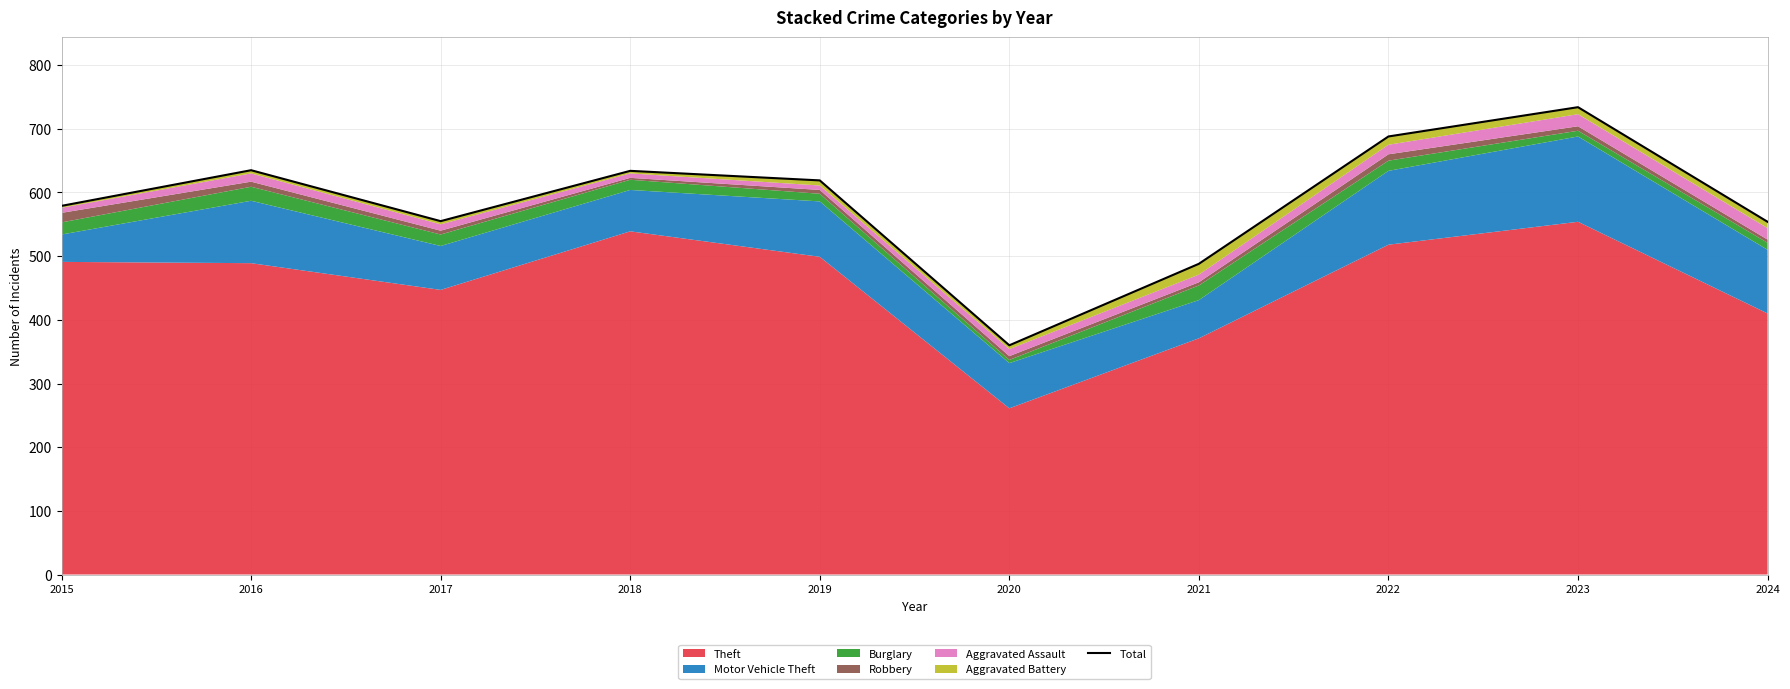

Reading left to right, transcribe all the data shown in this chart.

2015=579	2016=635	2017=555	2018=634	2019=619	2020=360	2021=488	2022=688	2023=734	2024=554